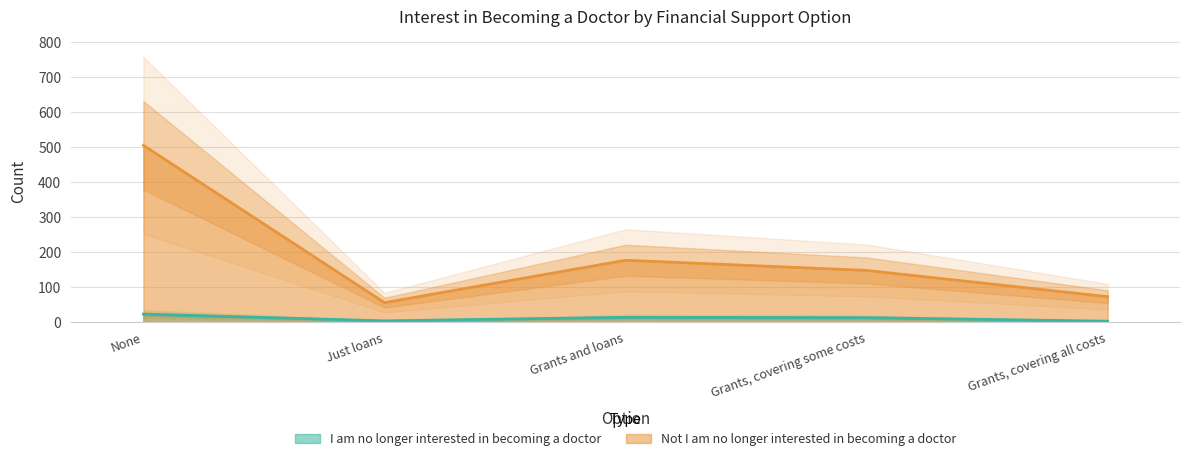

What is the smallest value displayed?

3